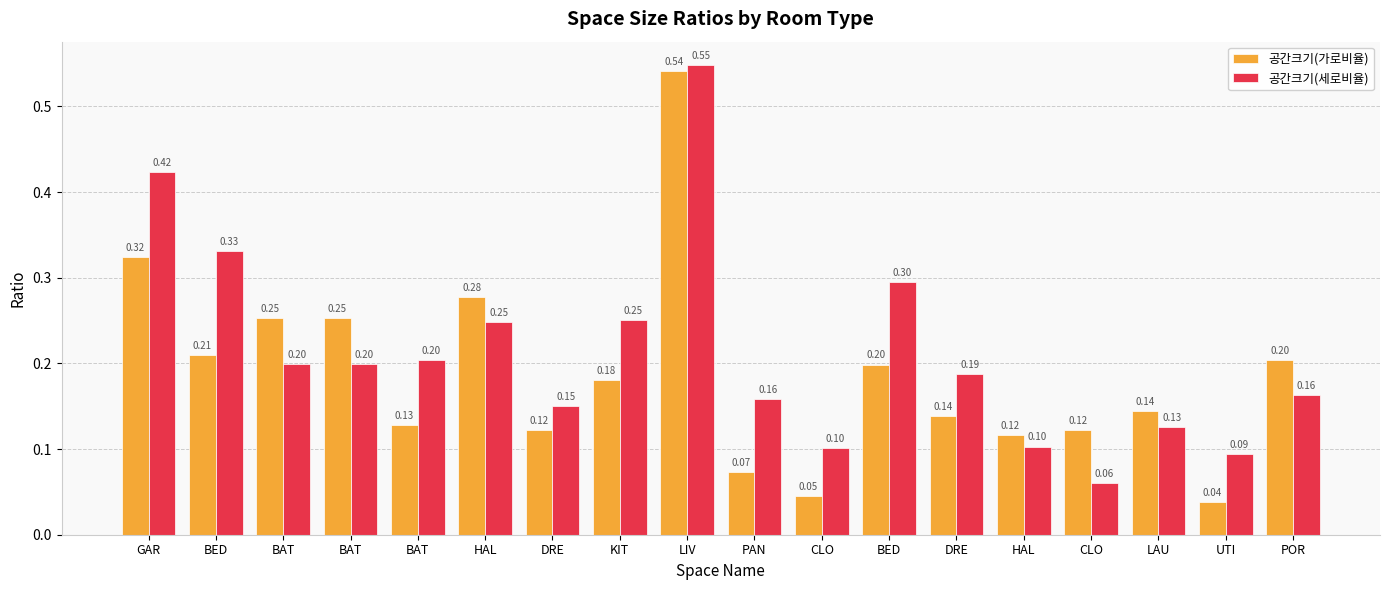

Rank the categories by 공간크기(세로비율) value from lowest to highest.

CLO, UTI, CLO, HAL, LAU, DRE, PAN, POR, DRE, BAT, BAT, BAT, HAL, KIT, BED, BED, GAR, LIV